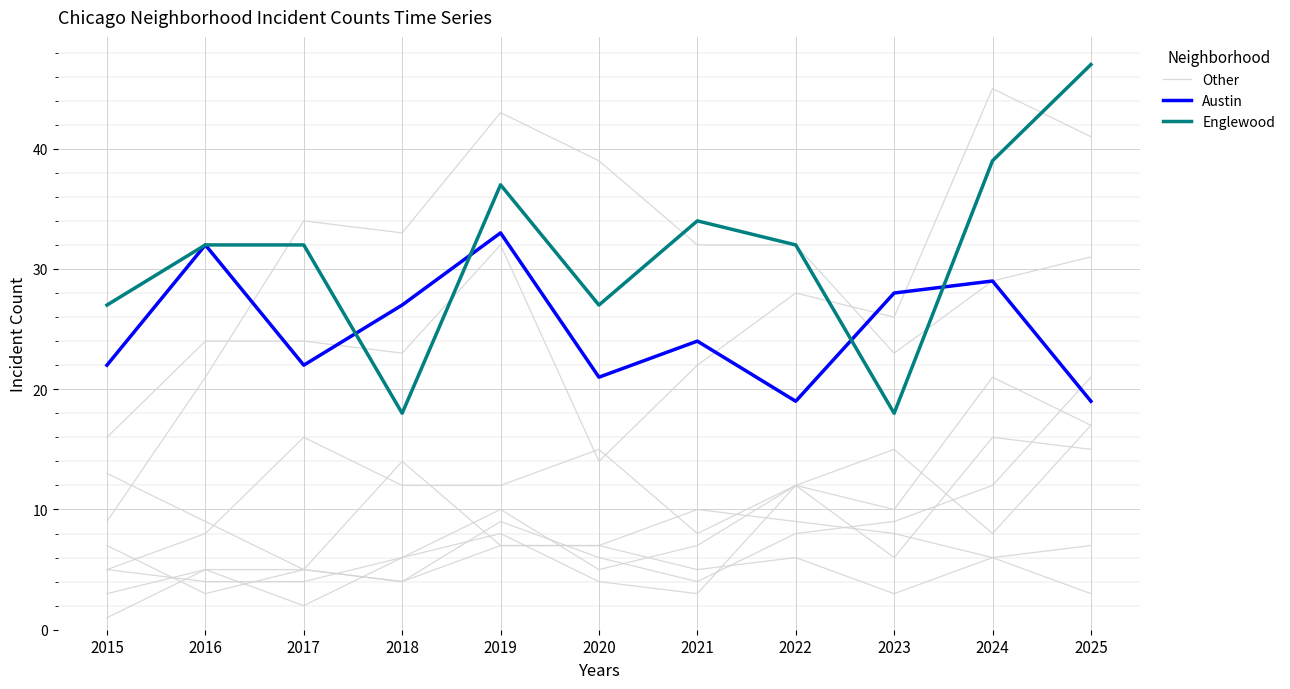

What are all the series names shown in the legend?

Other, Austin, Englewood